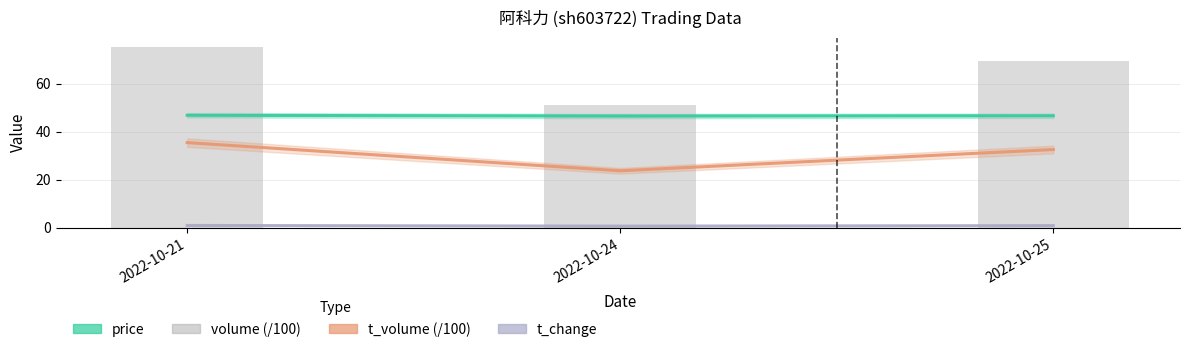

The value of t_change at 2022-10-21 is 0.9. True or false?

True